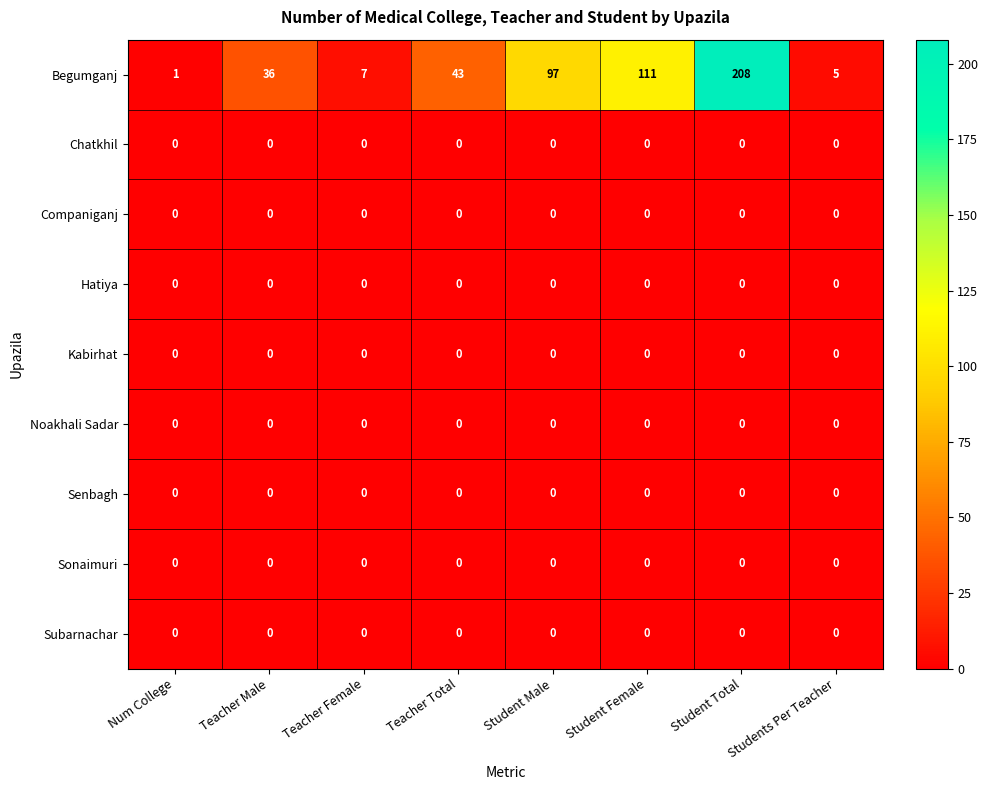

Which label corresponds to the largest value in the chart?

Student Total